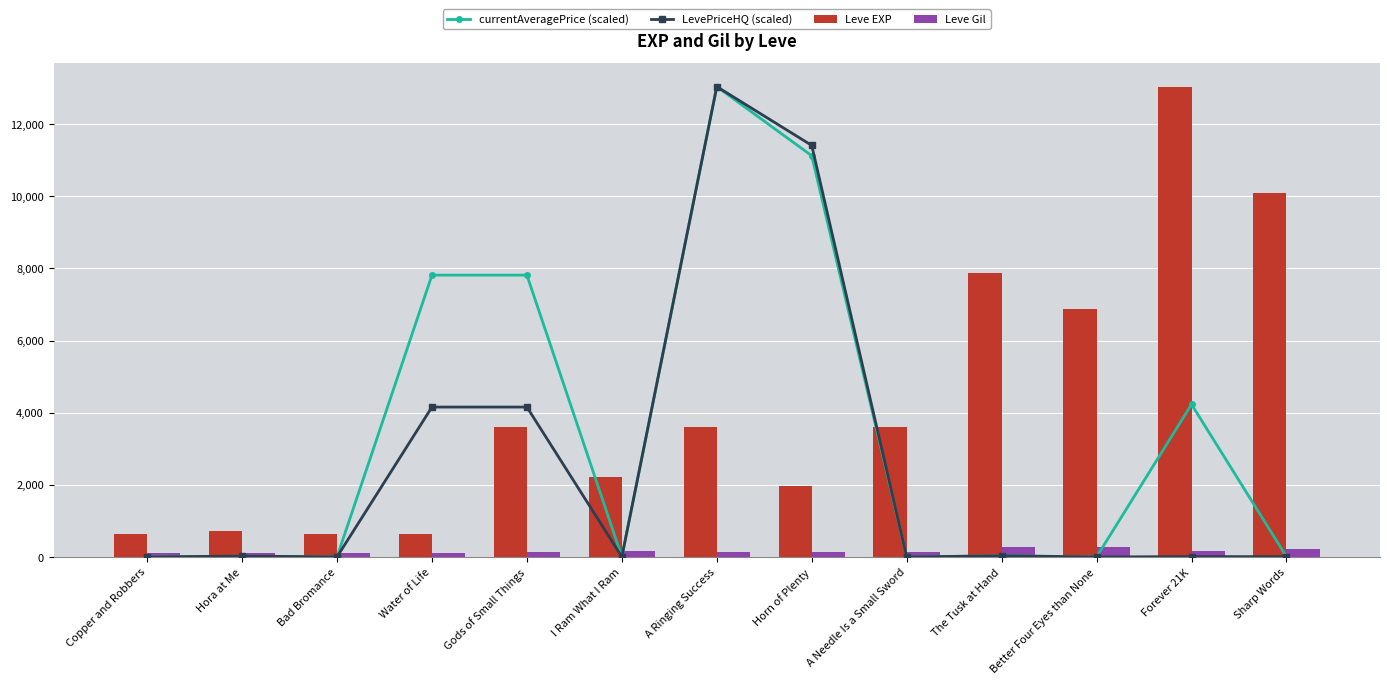

The value of currentAveragePrice (scaled) at A Needle Is a Small Sword is 0.2. True or false?

True